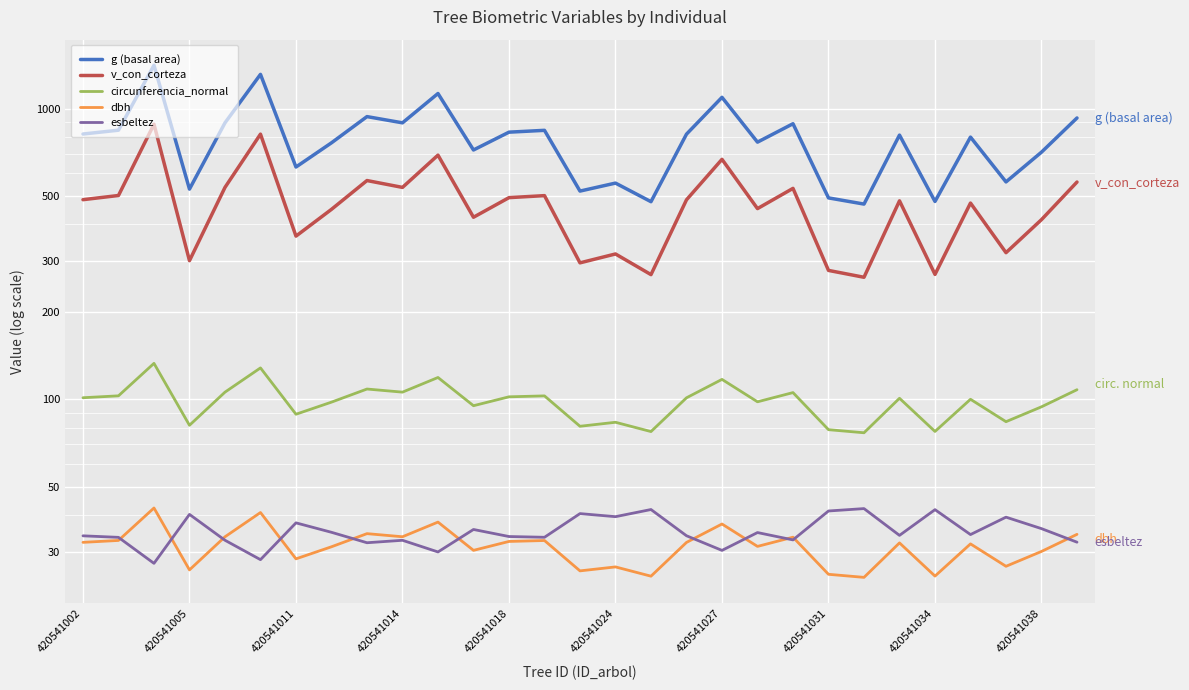

How many distinct data groups are displayed?

5